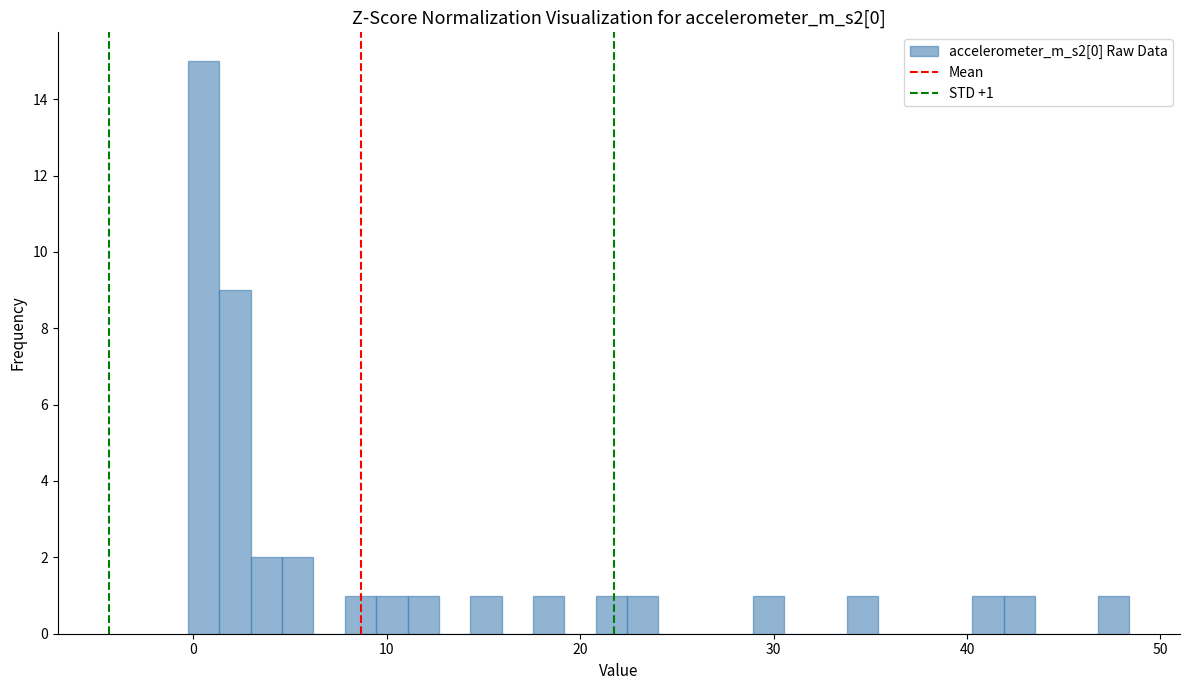

Around what value on the x-axis is the tallest bar? Give the approximate position of its centre, as read against the axis.

1